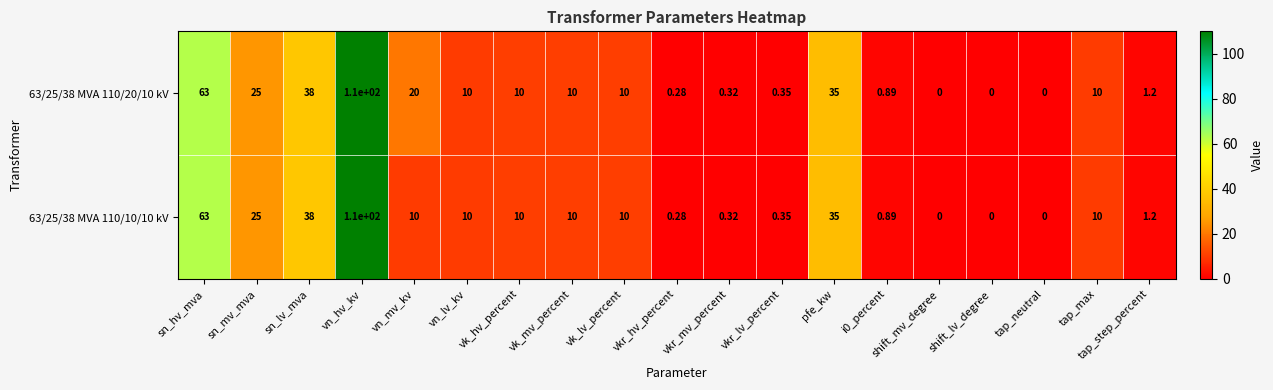

Where is 63/25/38 MVA 110/10/10 kV nearest to the value 55?

sn_hv_mva